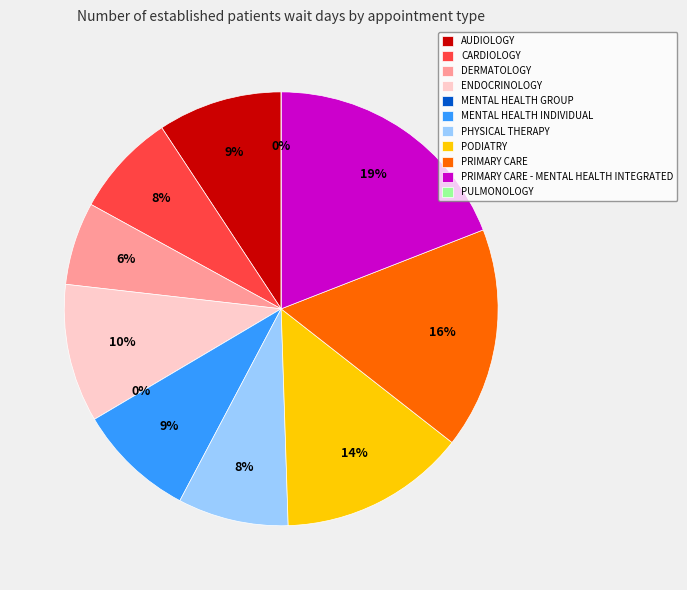

What percentage is NOT represented by DERMATOLOGY?

93.8%